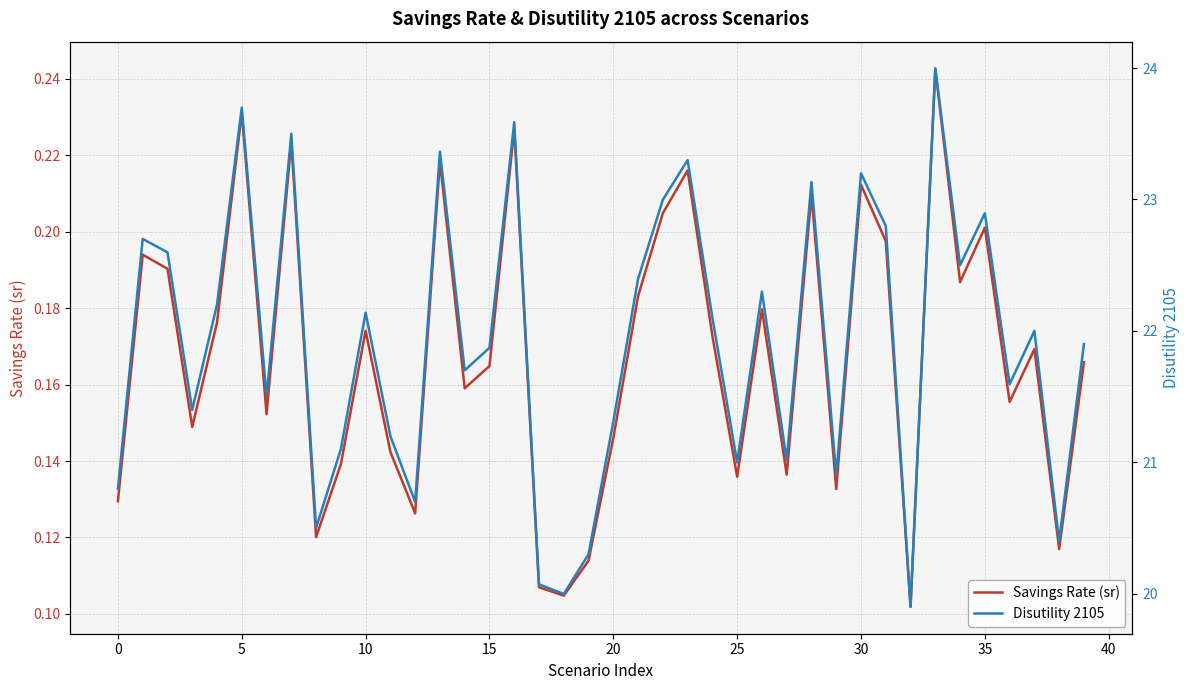

What value does the Savings Rate (sr) series have at 14?

0.2